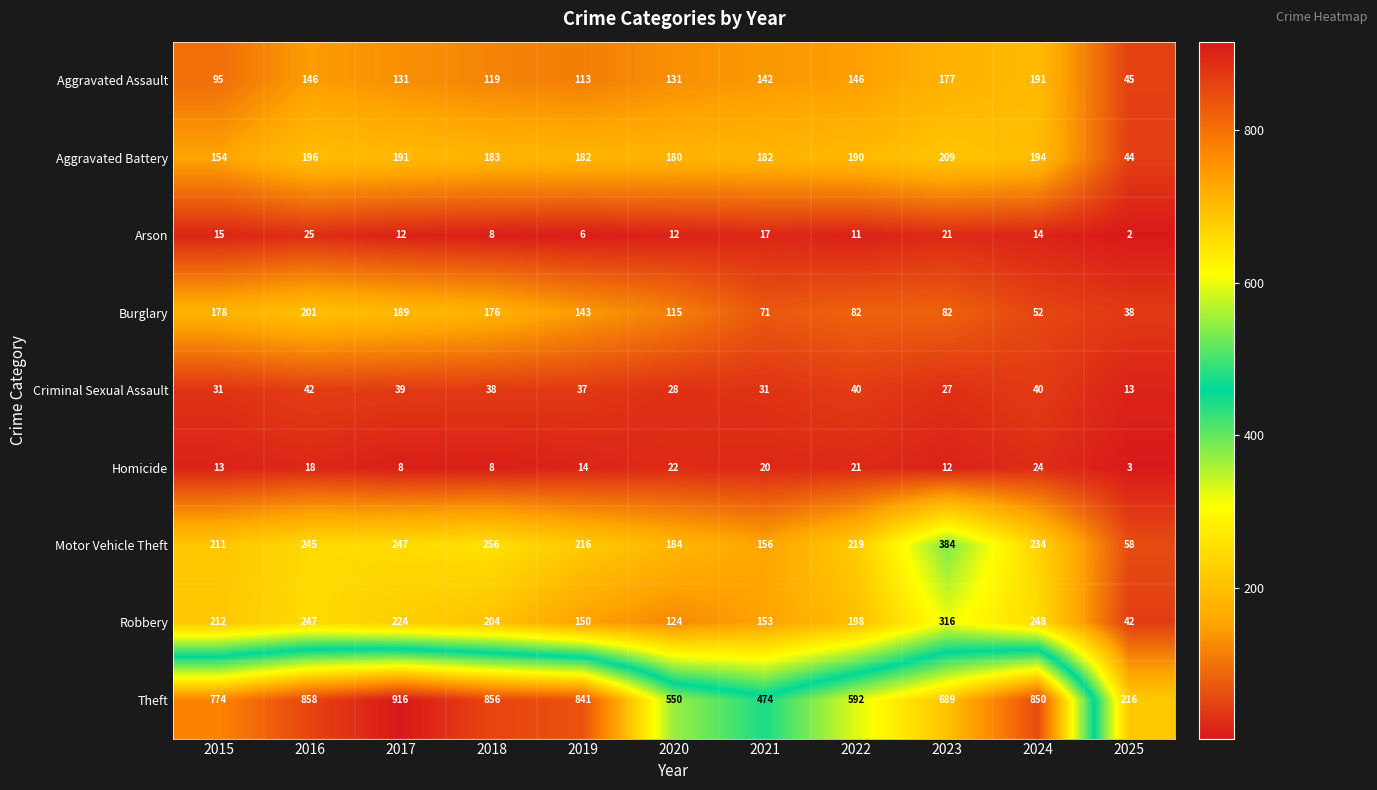

What is the total value across all series at 2015?

1683